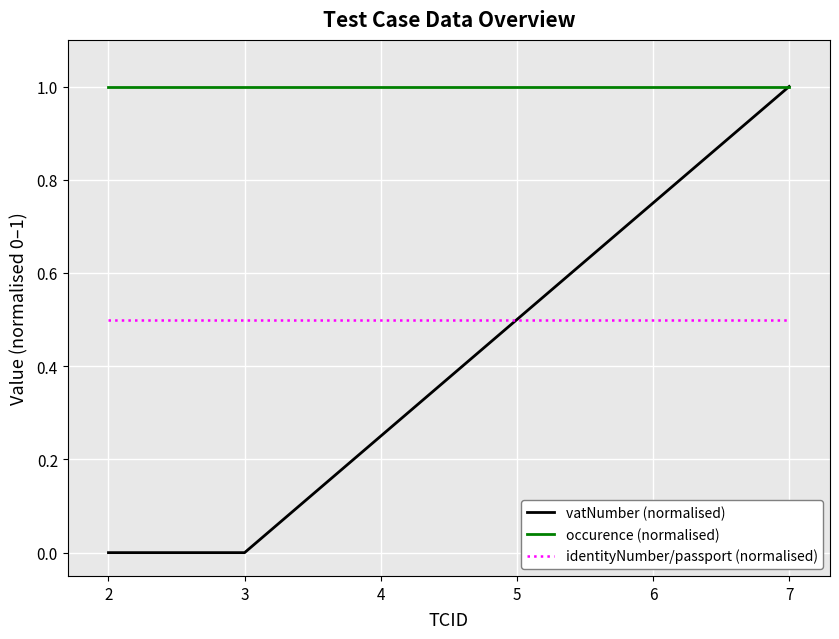

Rank the series at 3 from highest to lowest value.

occurence (normalised), identityNumber/passport (normalised), vatNumber (normalised)